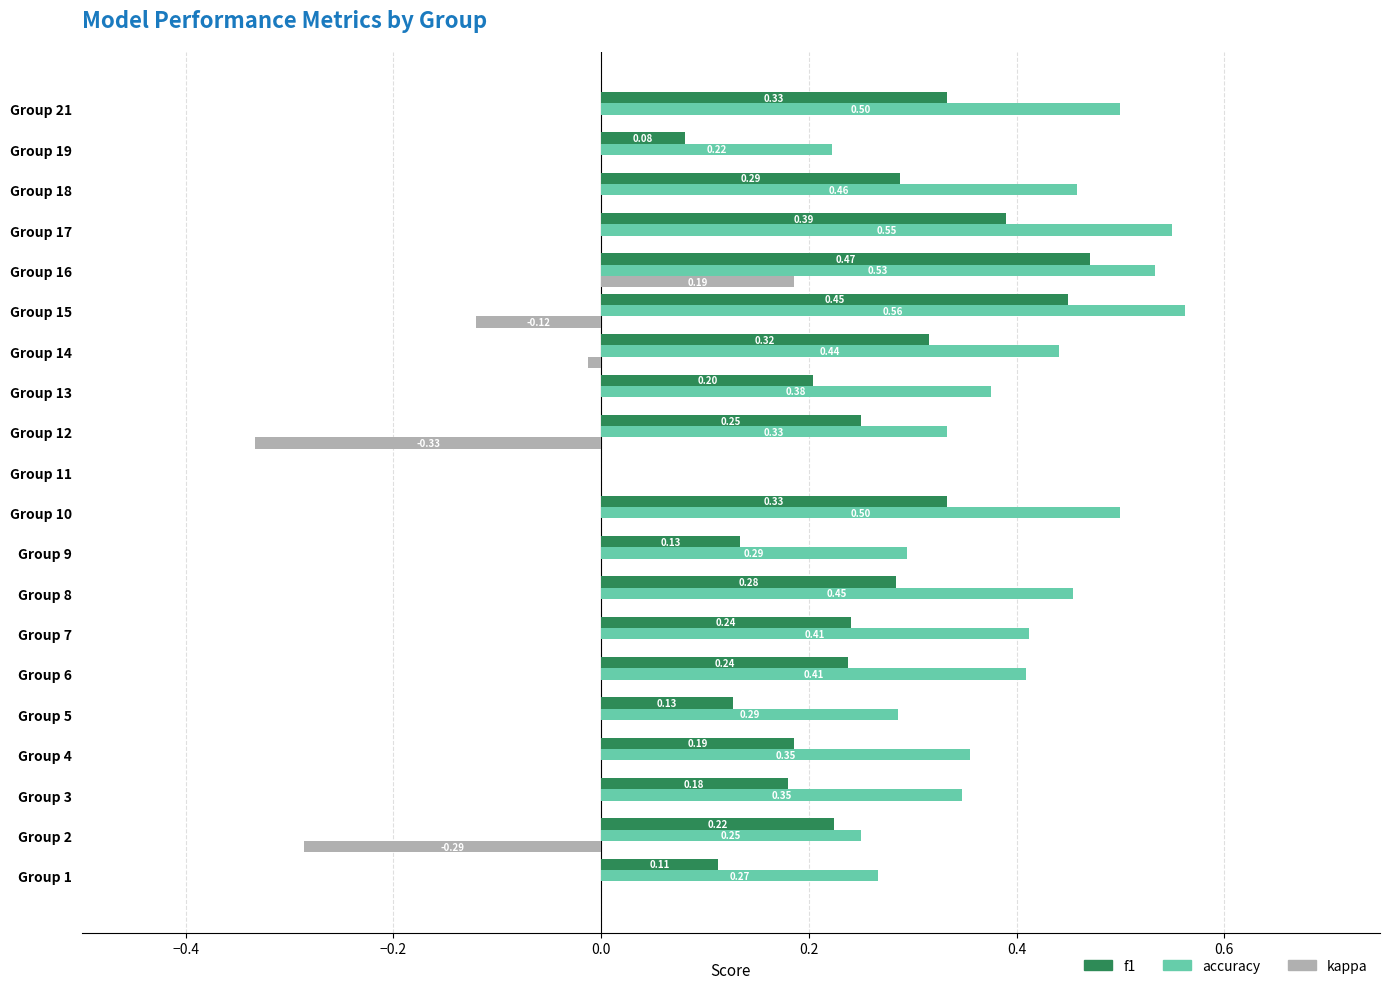

At which category is the sum across all series the highest?

Group 16